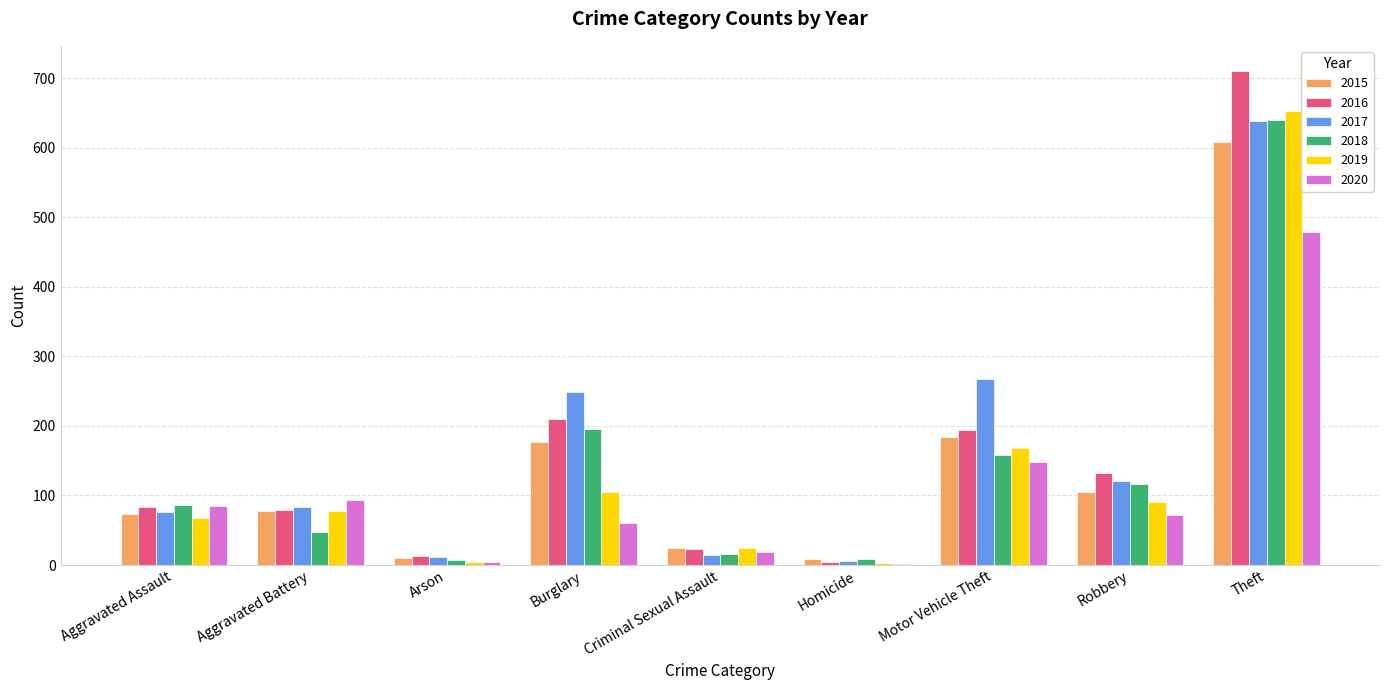

What is the difference between the 2017 values at Theft and Burglary?

390